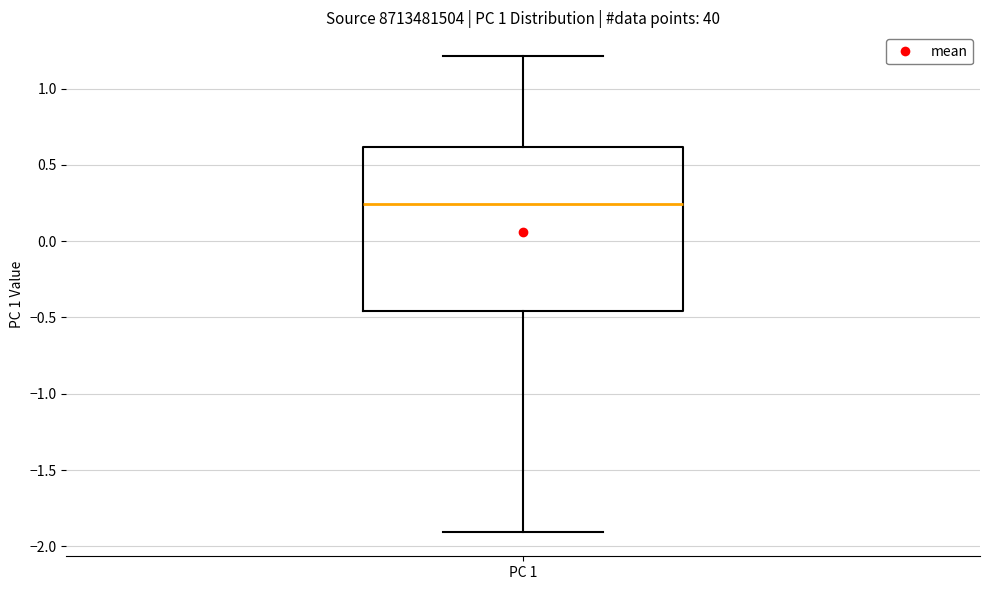

Where does the upper whisker of the box for PC 1 end on the y-axis? The values are not printed on the chart, so give them approximately, as read against the axis.

1.20